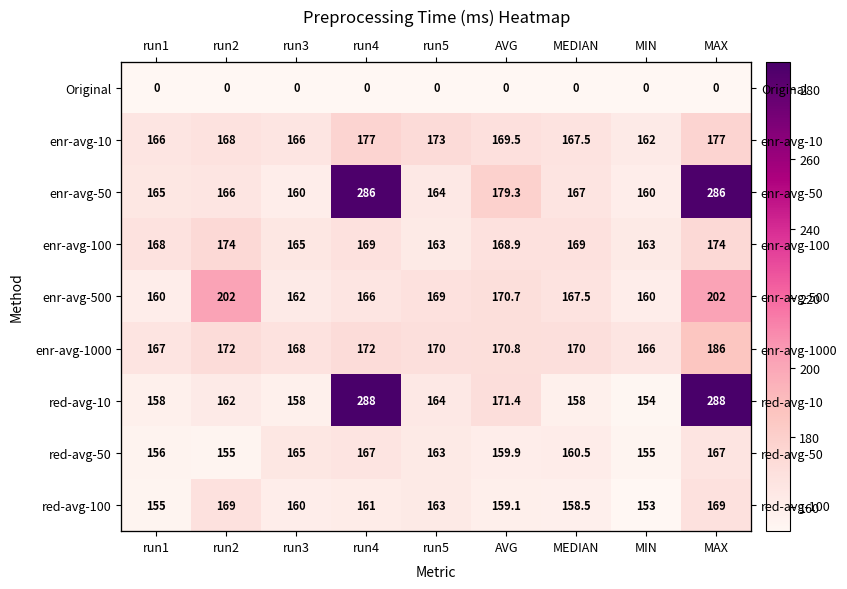

What is the total value across all series at run3?

1304.0